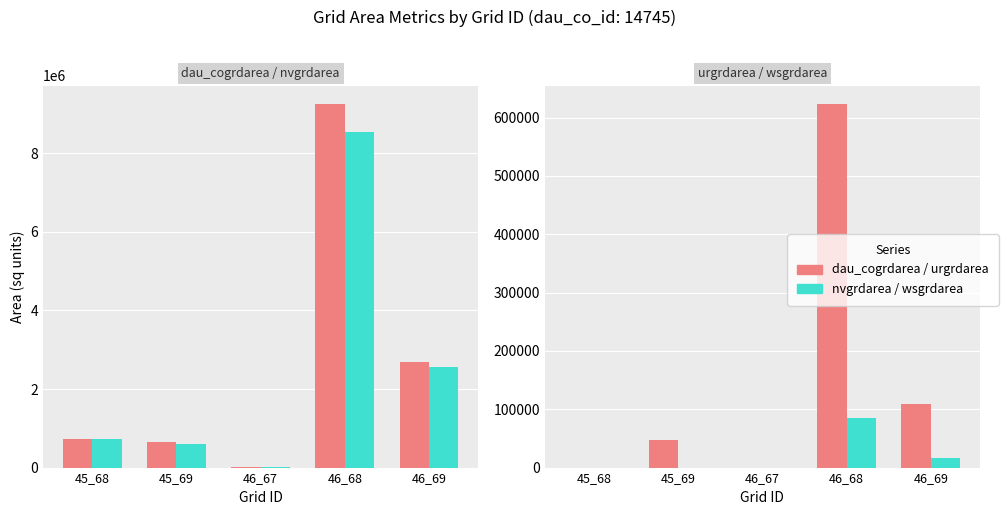

What is the difference between the nvgrdarea values at 45_68 and 46_69?

1818900